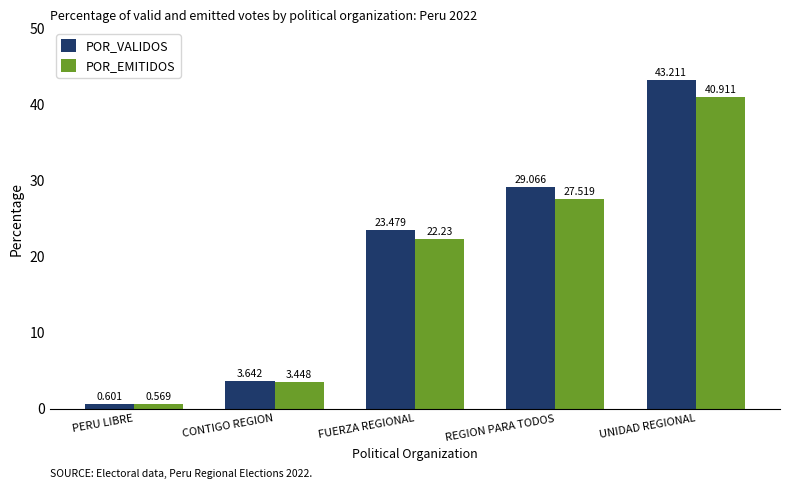

How many categories are shown in the chart?

5